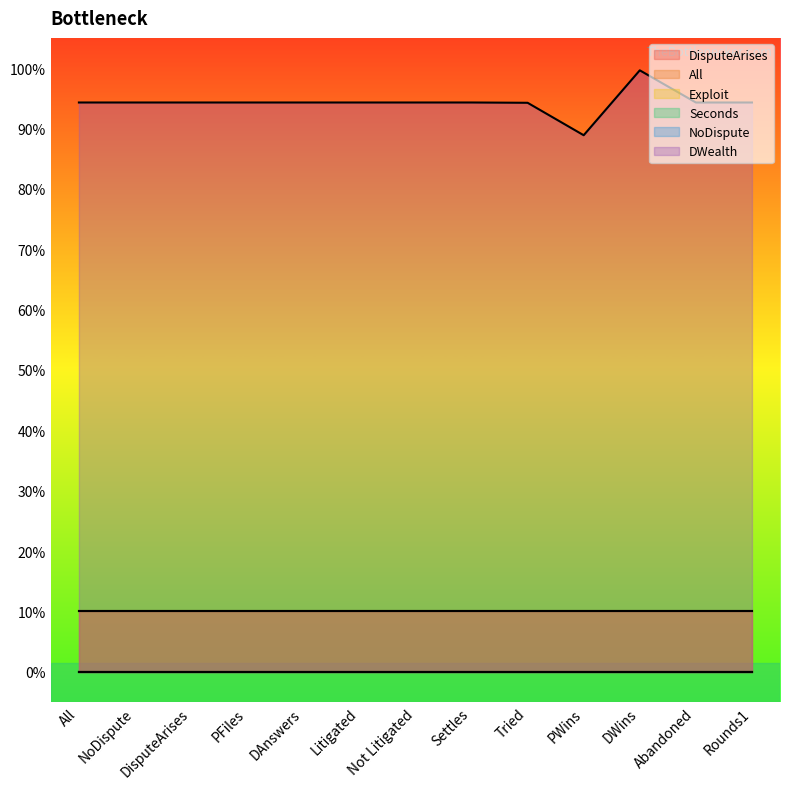

What are all the series names shown in the legend?

DisputeArises, All, Exploit, Seconds, NoDispute, DWealth